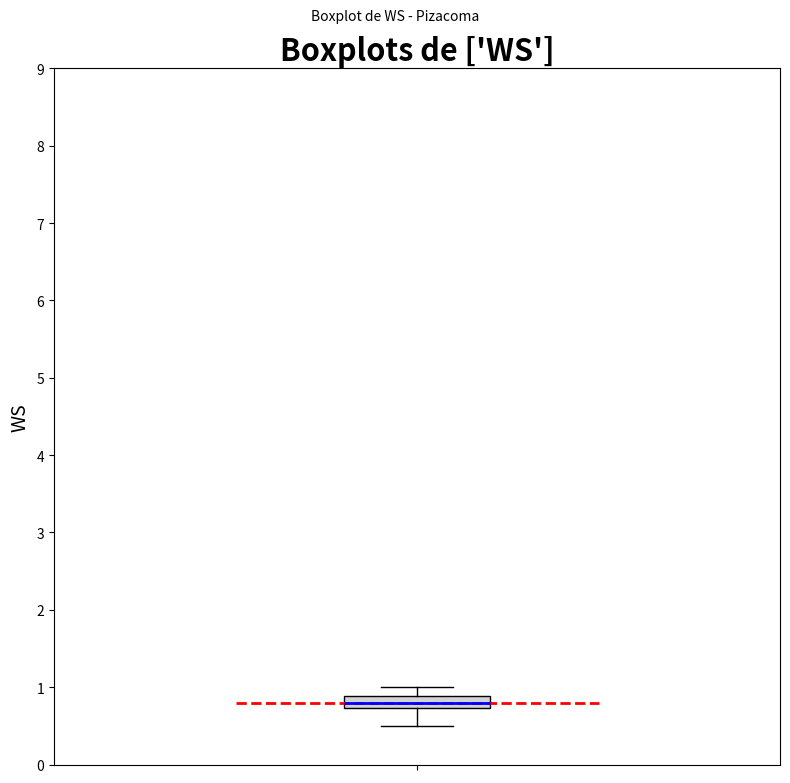

Transcribe this box plot: give where the median line is, the range the box spans, and where the two whiskers end, as read against the y-axis. The values are not printed on the chart, so give them approximately, as read against the axis.

median 0.8, box 0.7 to 0.9, whiskers 0.5 to 1.0